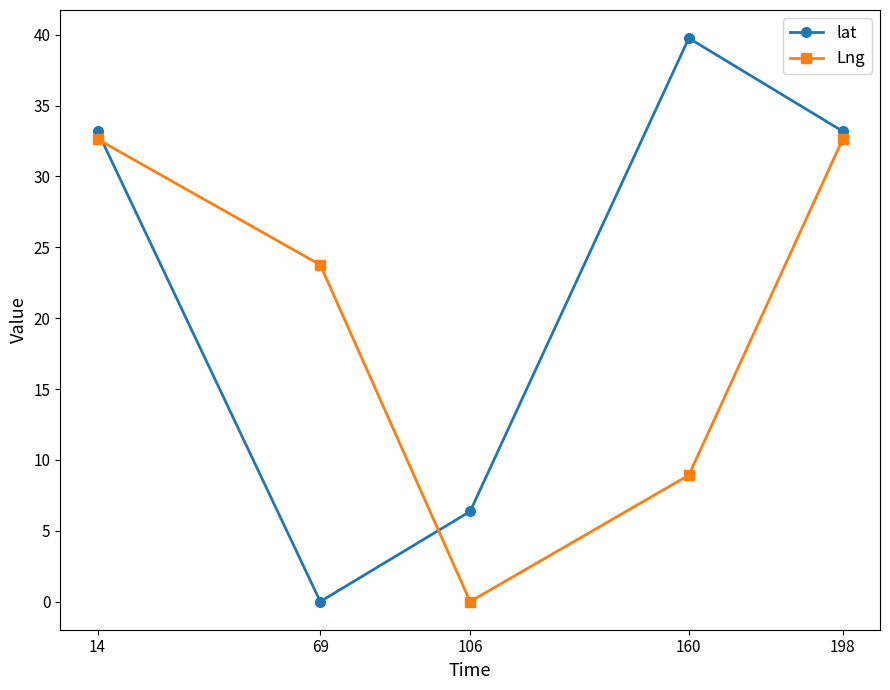

What are all the series names shown in the legend?

lat, Lng